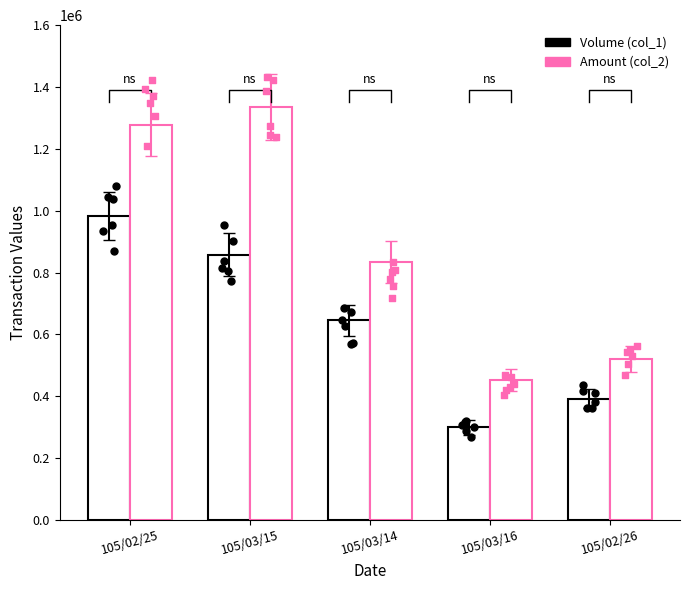

What is the total value across all series at 105/02/25?

2261450